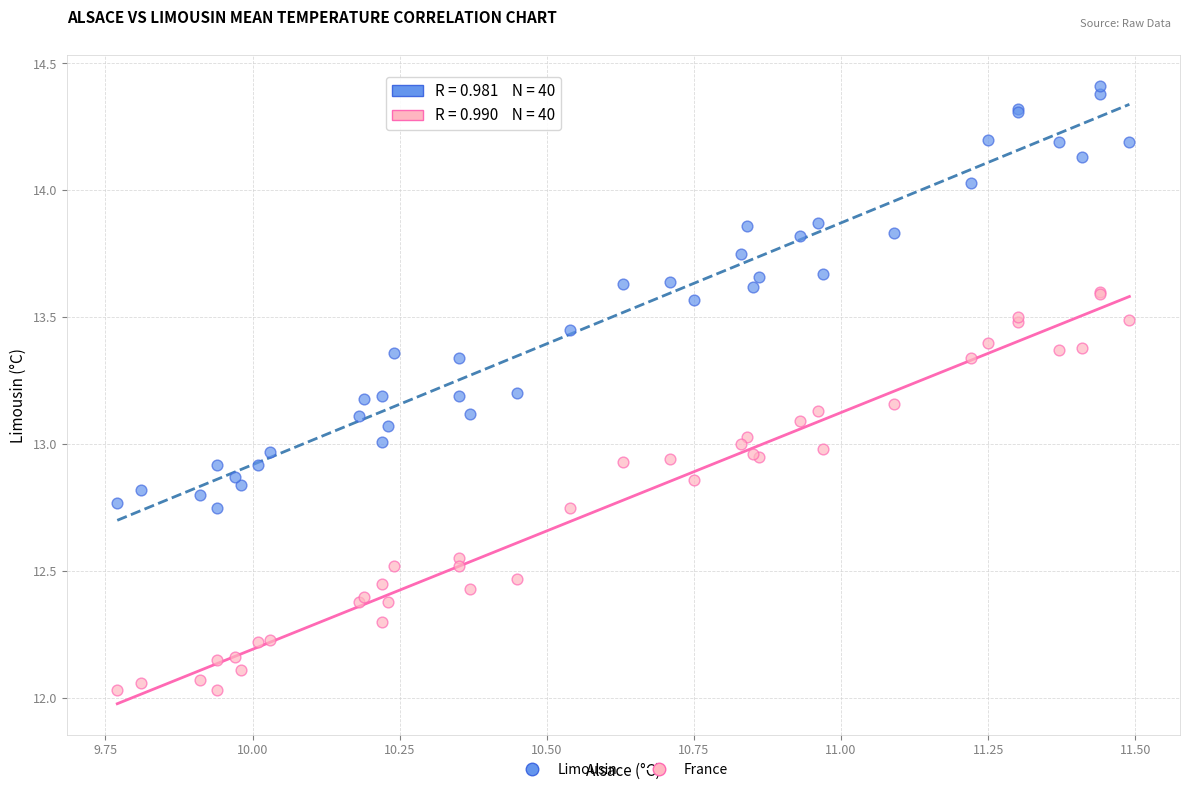

Which series reaches the maximum Y coordinate?

Limousin